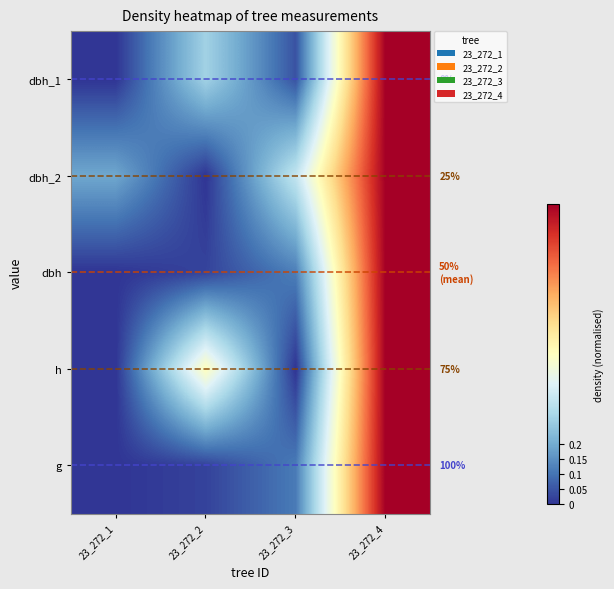

How many values in dbh_1 are above zero?

3